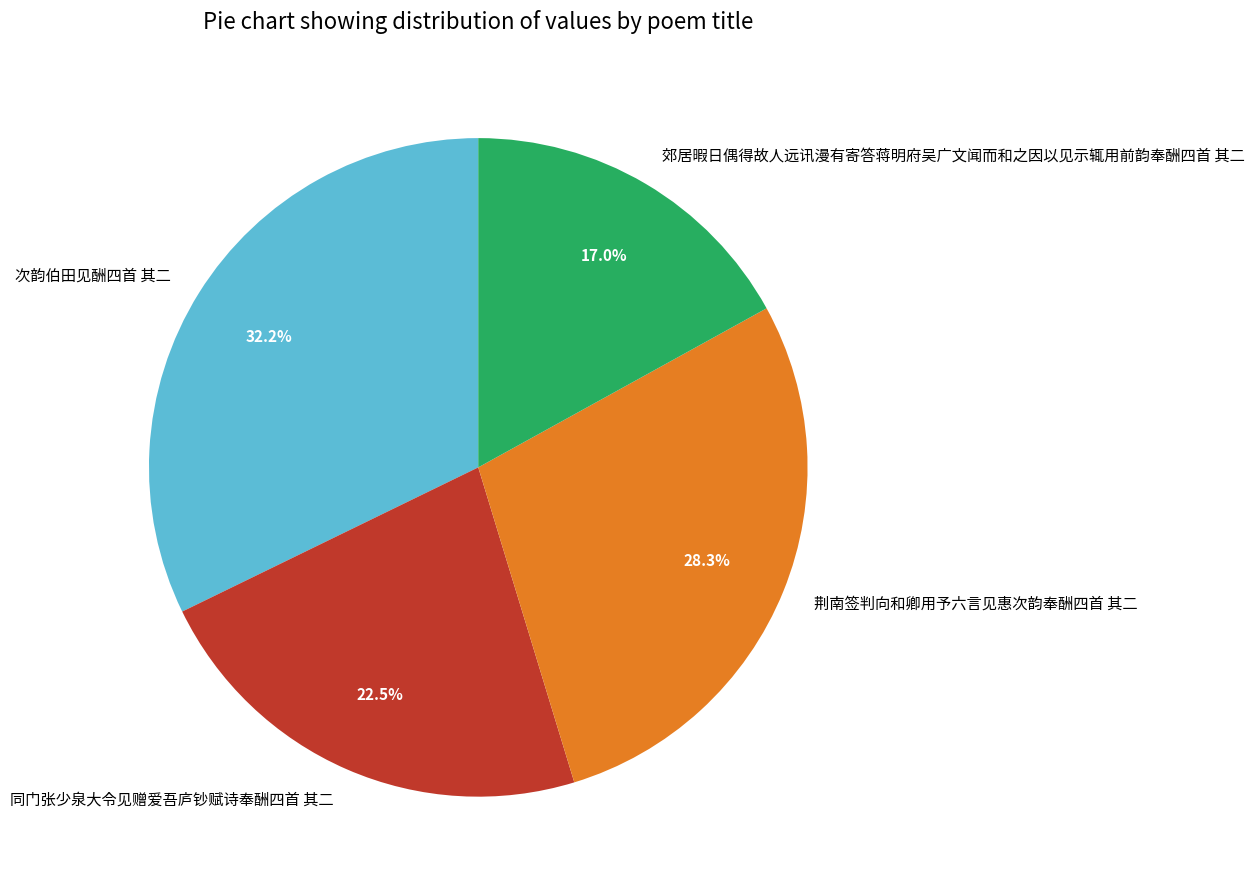

Does 郊居暇日偶得故人远讯漫有寄答蒋明府吴广文闻而和之因以见示辄用前韵奉酬四首 其二 represent more than half of the total?

No